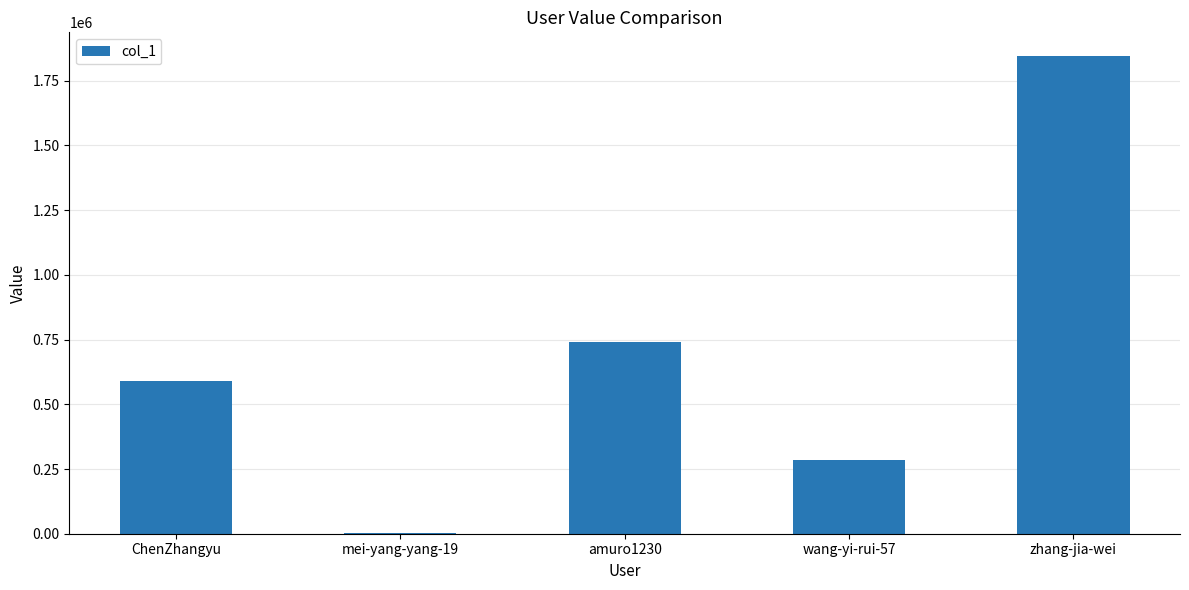

What is the difference between the values at ChenZhangyu and mei-yang-yang-19?

588523